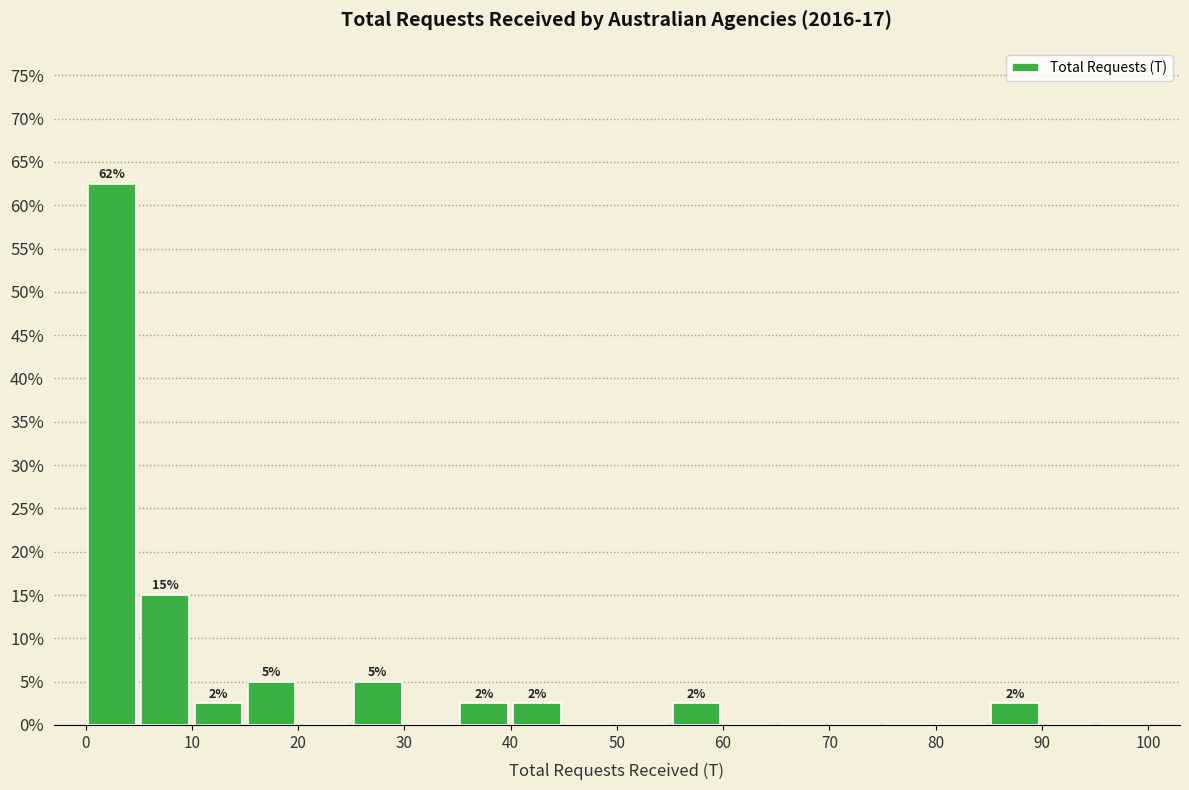

Which range on the x-axis has the tallest bar?

0 to 5